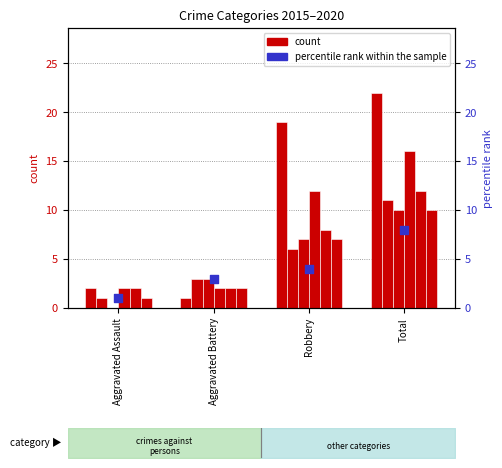

What is the change in value from Aggravated Assault to Aggravated Battery?

+2